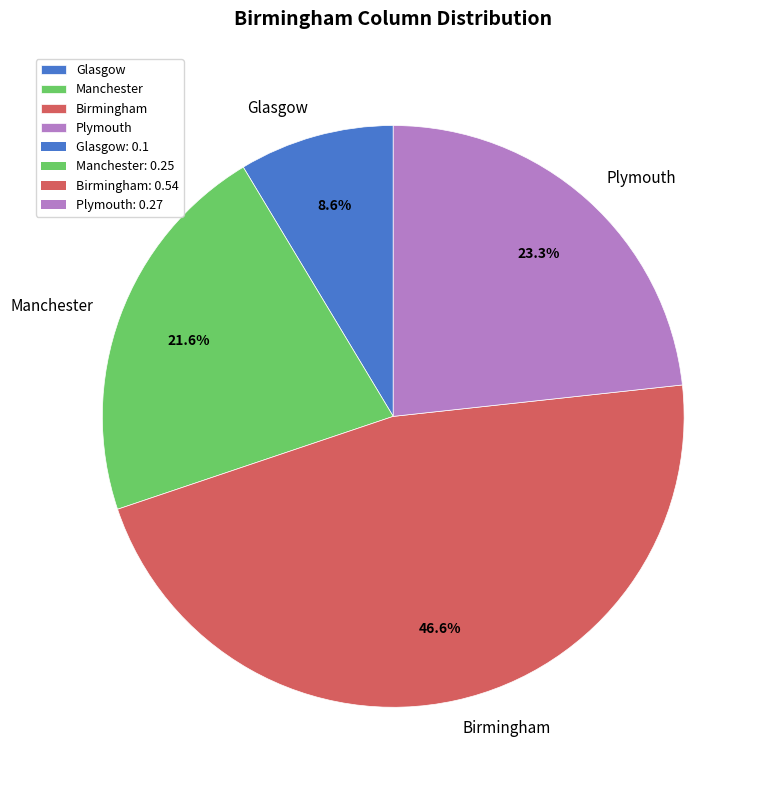

Which slice is the smallest?

Glasgow